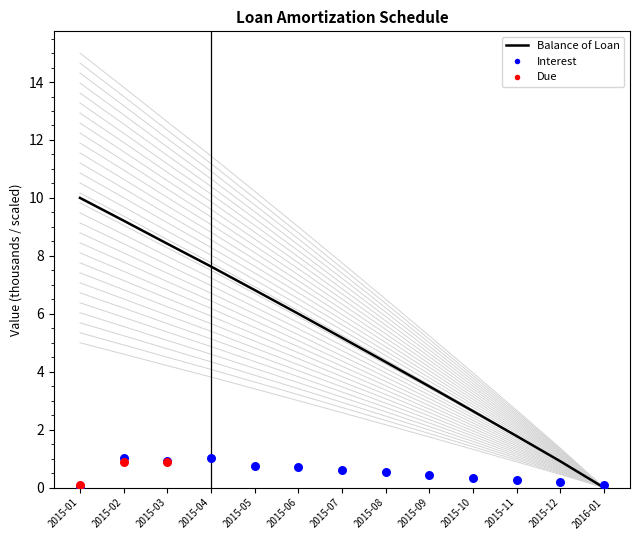

Which series contains the highest Y value?

Balance of Loan